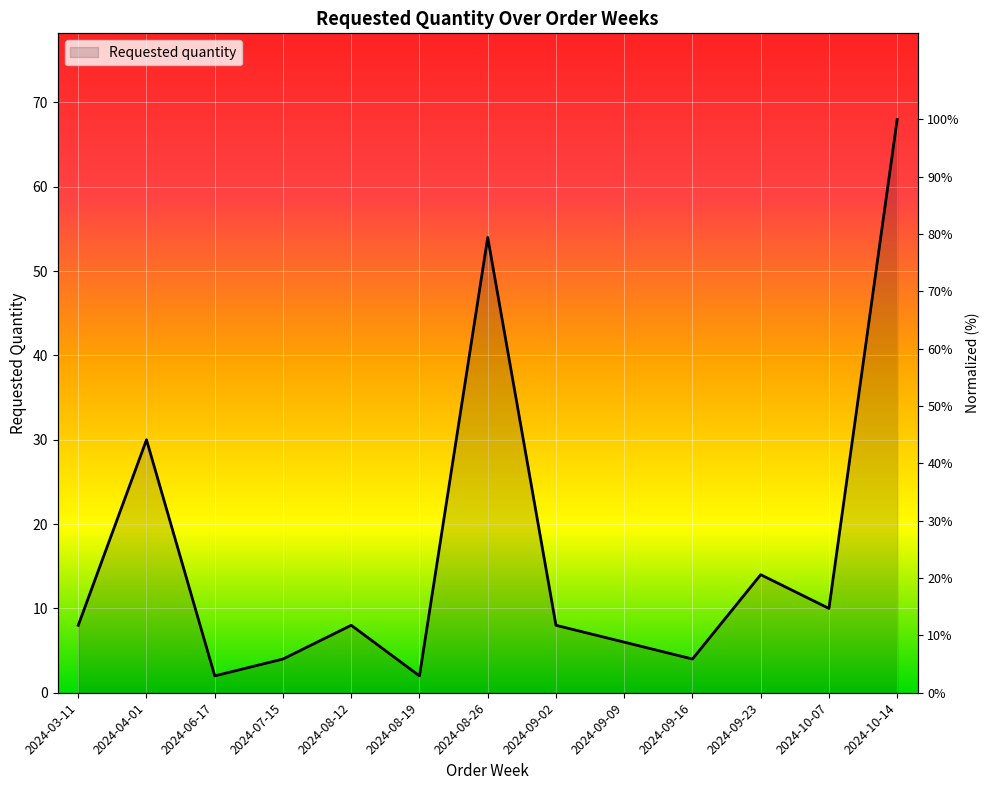

List the labels in order of value, largest first.

2024-10-14, 2024-08-26, 2024-04-01, 2024-09-23, 2024-10-07, 2024-03-11, 2024-08-12, 2024-09-02, 2024-09-09, 2024-07-15, 2024-09-16, 2024-06-17, 2024-08-19